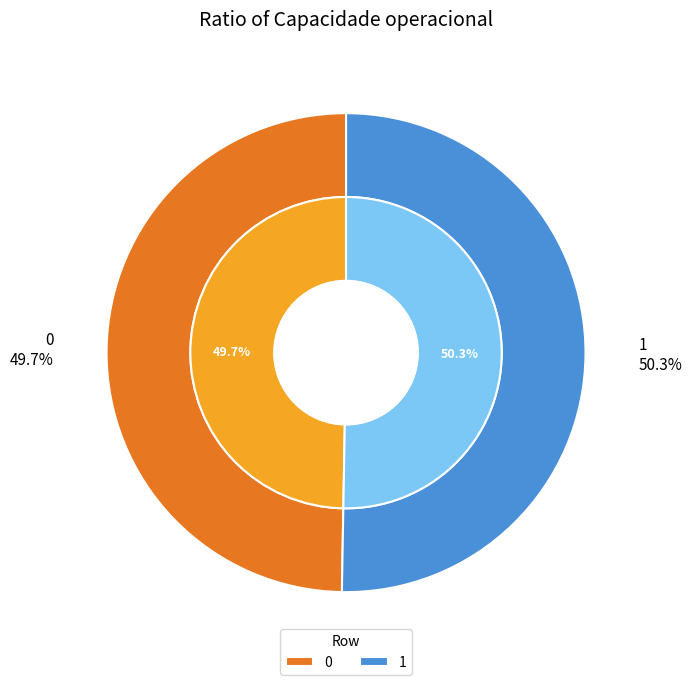

To the nearest percent, what portion does 0 represent?

50%